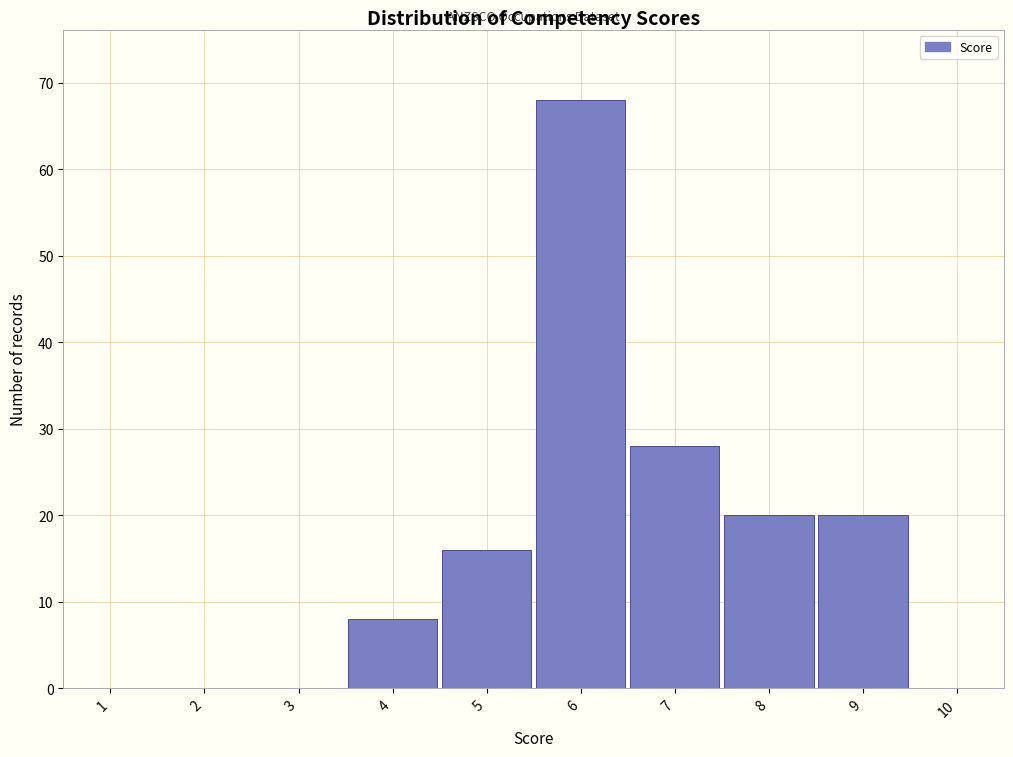

Which range on the x-axis has the tallest bar?

5.5 to 6.5